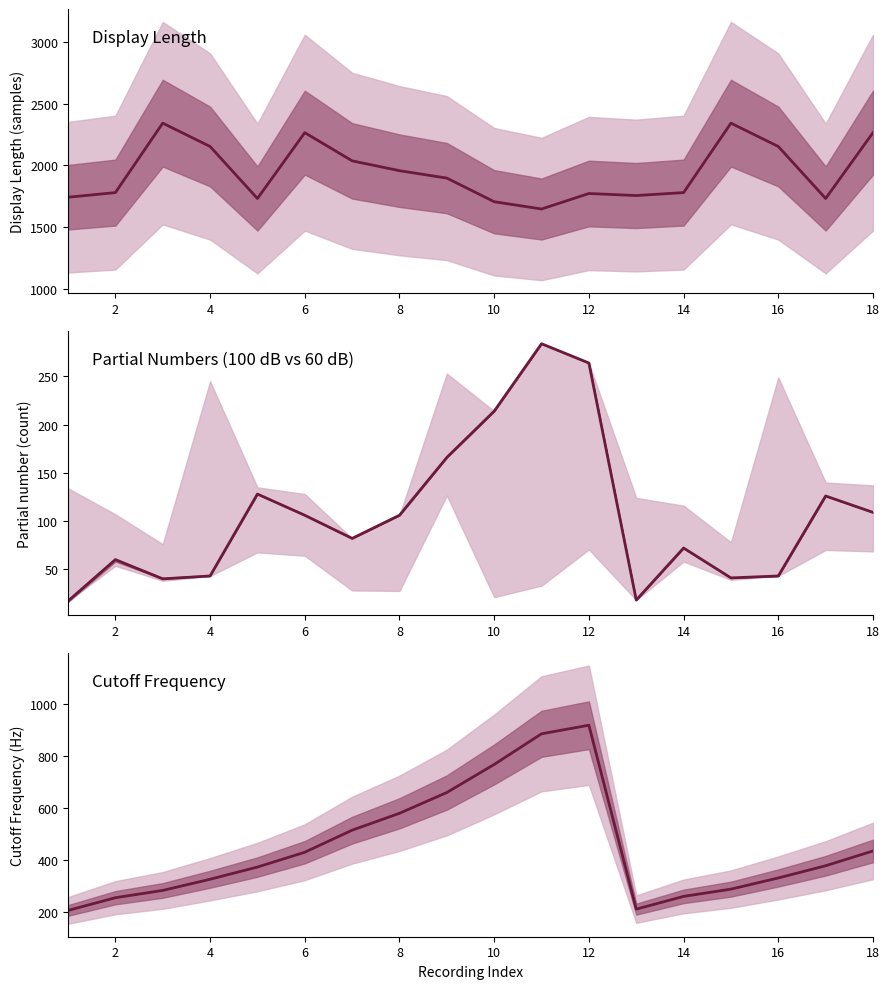

True or false: Cutoff Frequency and Partial 100dB intersect in this chart.

False